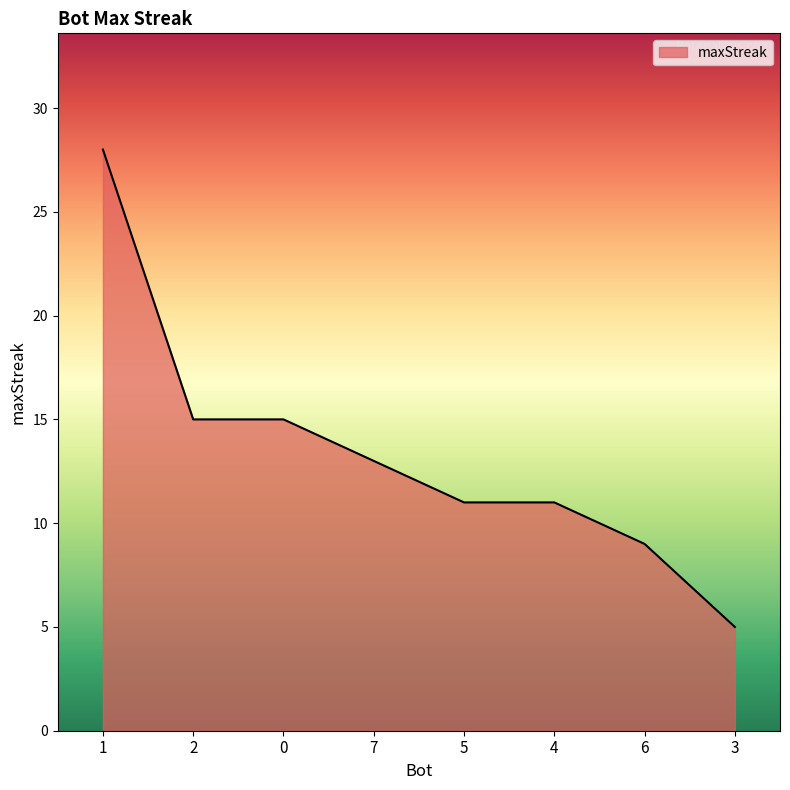

True or false: there are more than 2 points higher than both neighbors.

False